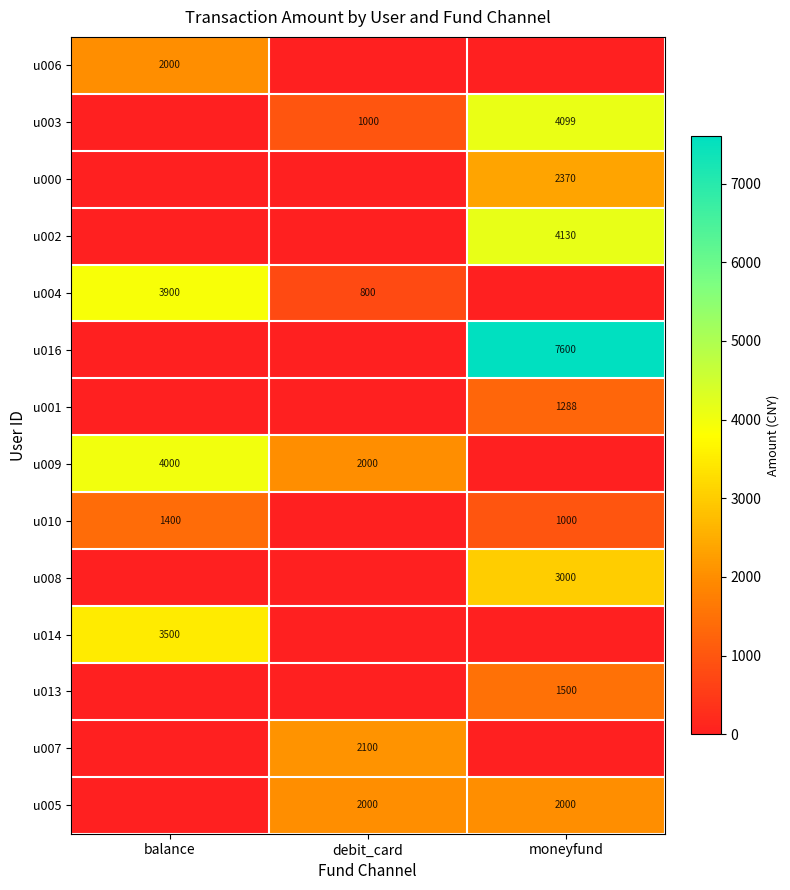

Is the value of u009 at balance greater than the value of u005 at moneyfund?

Yes